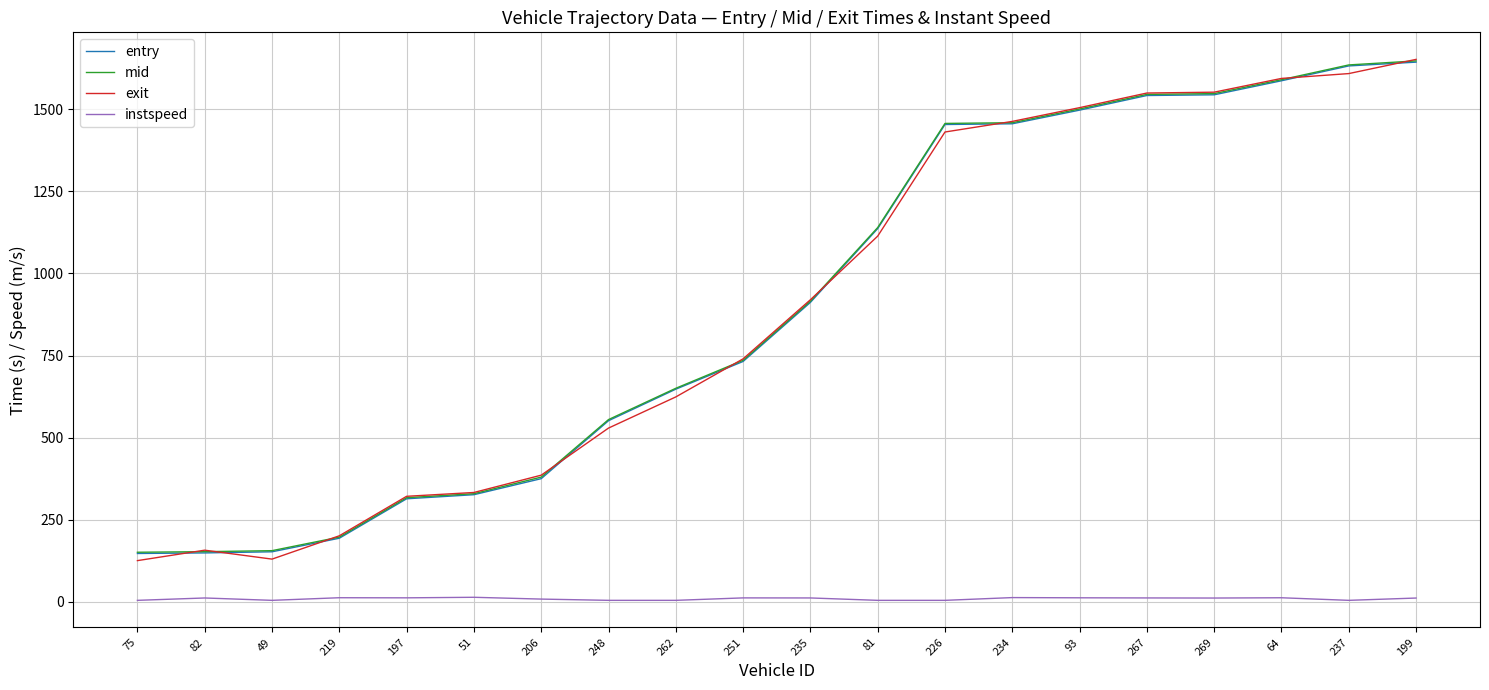

True or false: entry and instspeed cross at least once.

False